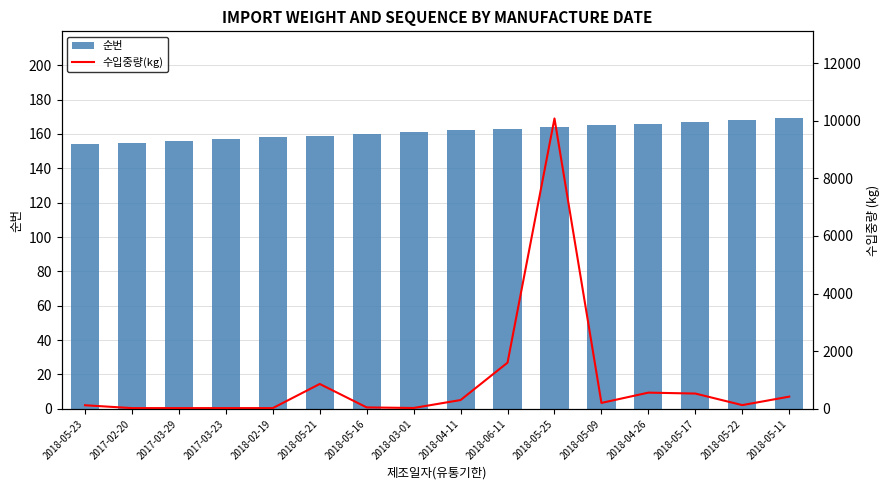

Reading left to right, list all the values displayed in this chart.

순번: 2018-05-23=154	2017-02-20=155	2017-03-29=156	2017-03-23=157	2018-02-19=158	2018-05-21=159	2018-05-16=160	2018-03-01=161	2018-04-11=162	2018-06-11=163	2018-05-25=164	2018-05-09=165	2018-04-26=166	2018-05-17=167	2018-05-22=168	2018-05-11=169
수입중량(kg): 2018-05-23=125	2017-02-20=26	2017-03-29=26	2017-03-23=26	2018-02-19=26	2018-05-21=864	2018-05-16=50	2018-03-01=30	2018-04-11=306	2018-06-11=1604	2018-05-25=10080	2018-05-09=206	2018-04-26=563	2018-05-17=531	2018-05-22=130	2018-05-11=424